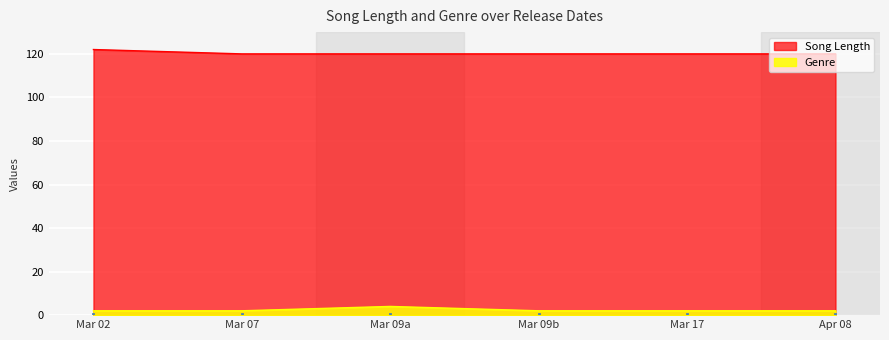

Which series has the largest range (max minus min)?

Song Length